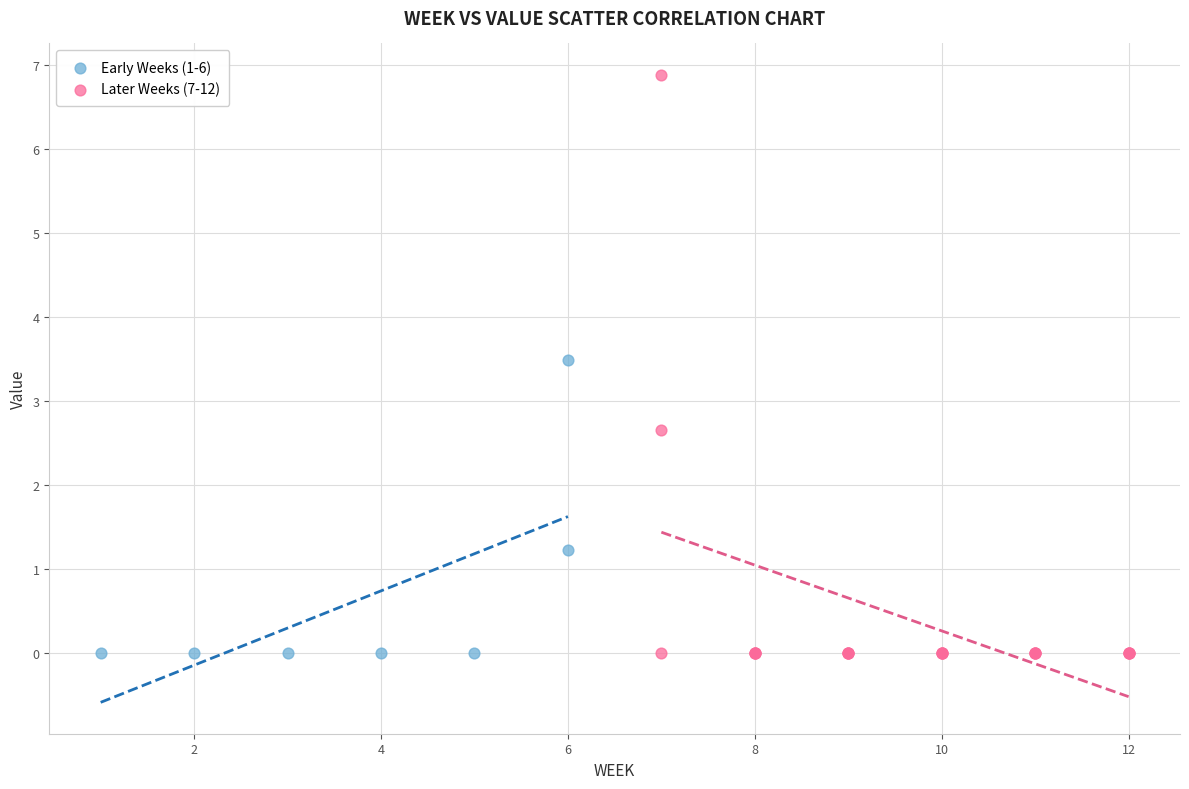

What are all the series names shown in the legend?

Early Weeks (1-6), Later Weeks (7-12)